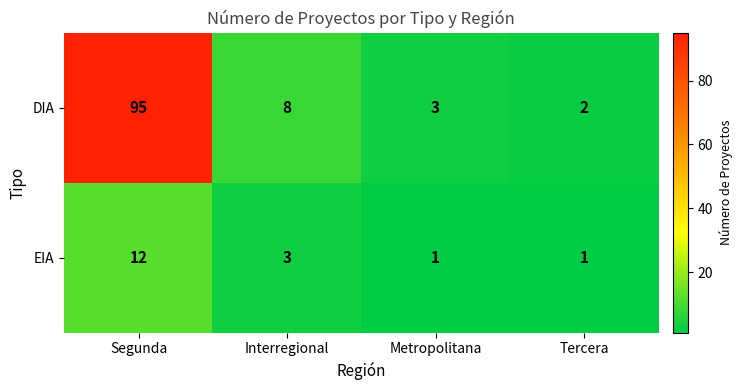

What is the total value across all series at Segunda?

107